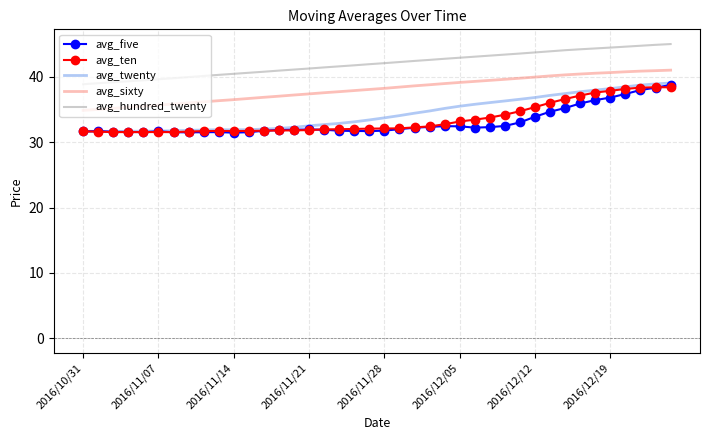

True or false: avg_hundred_twenty and avg_twenty intersect in this chart.

False